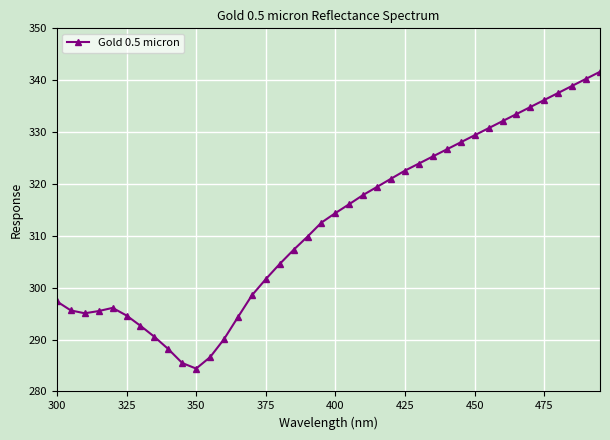

What is the difference between the second highest and minimum values?

55.9